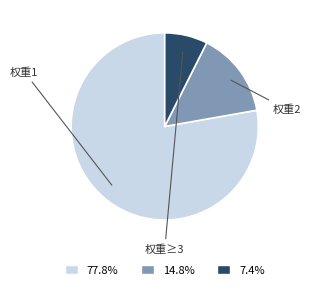

Approximately how many times larger is the value at 14.8% compared to 7.4%?

2.0